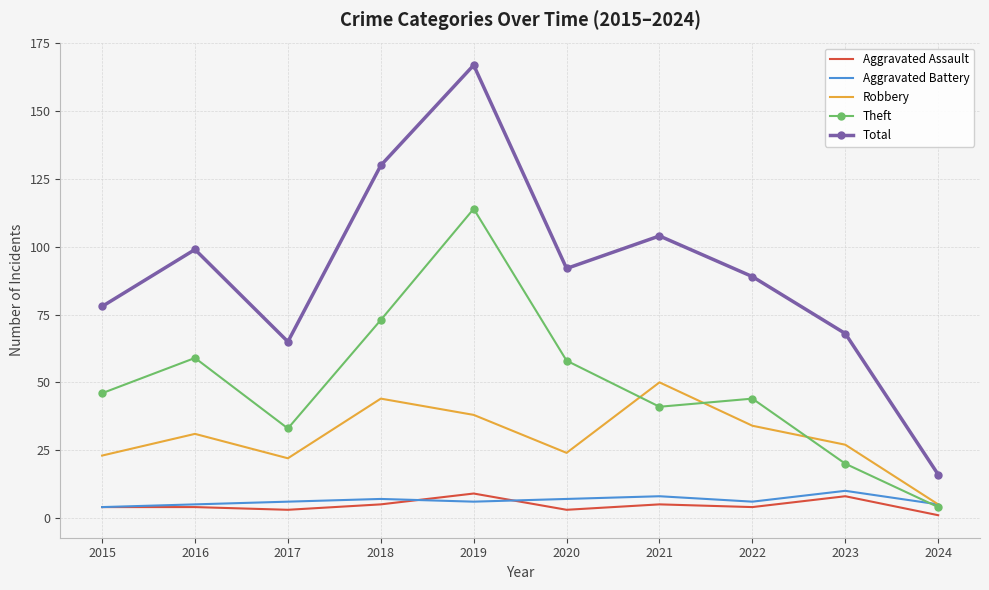

Which series has the widest spread of values?

Total